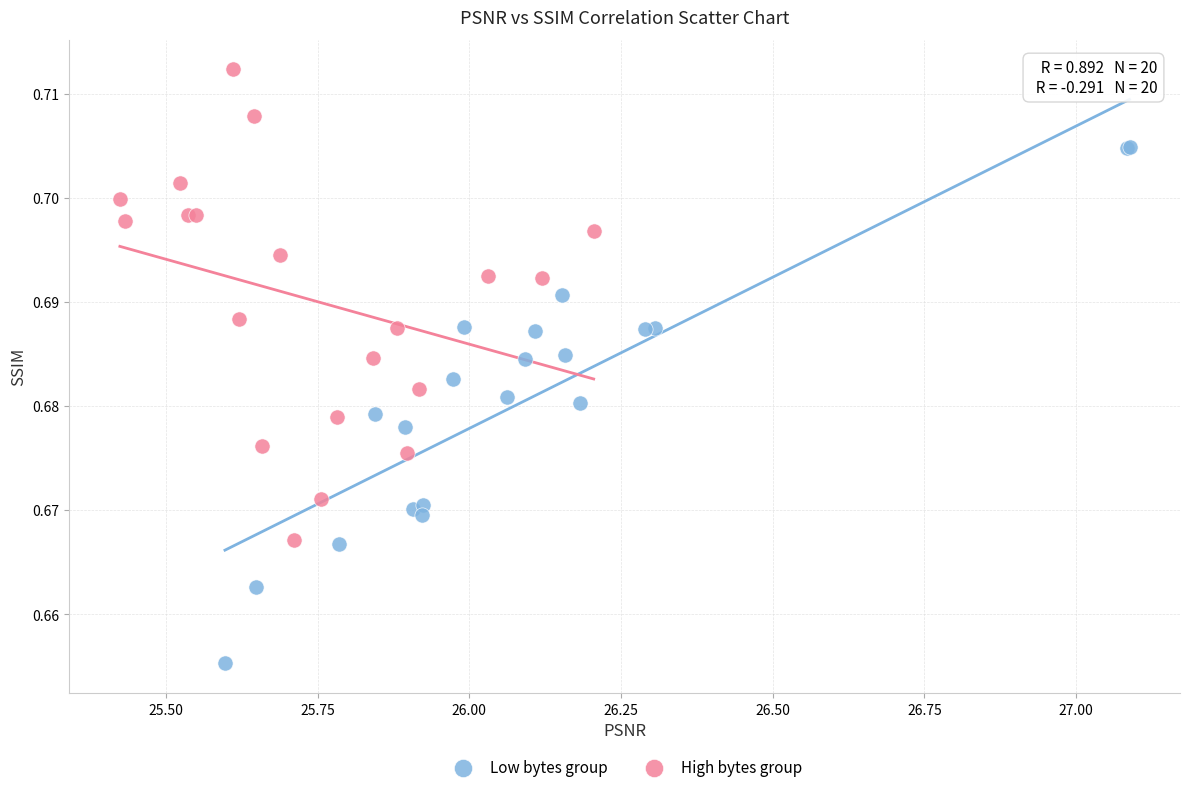

Which series reaches the maximum Y coordinate?

High bytes group